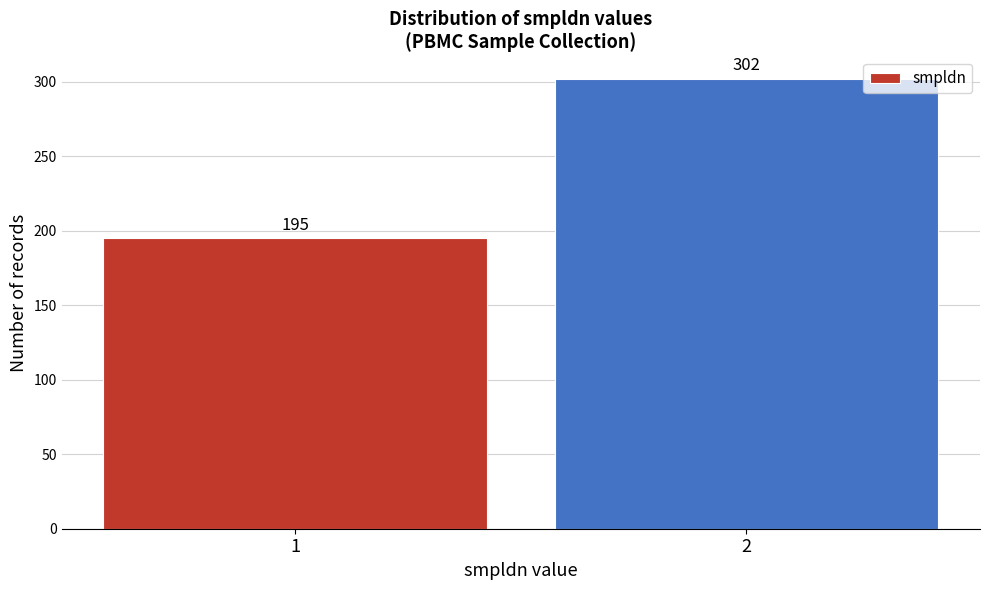

Reading left to right, transcribe all the data shown in this chart.

195	302